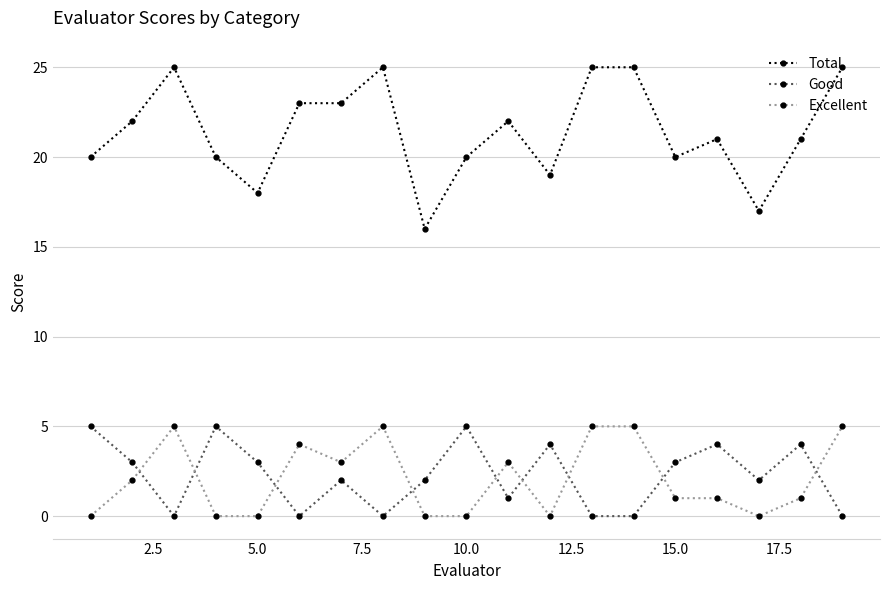

How many Good values are between 0 and 4?

16